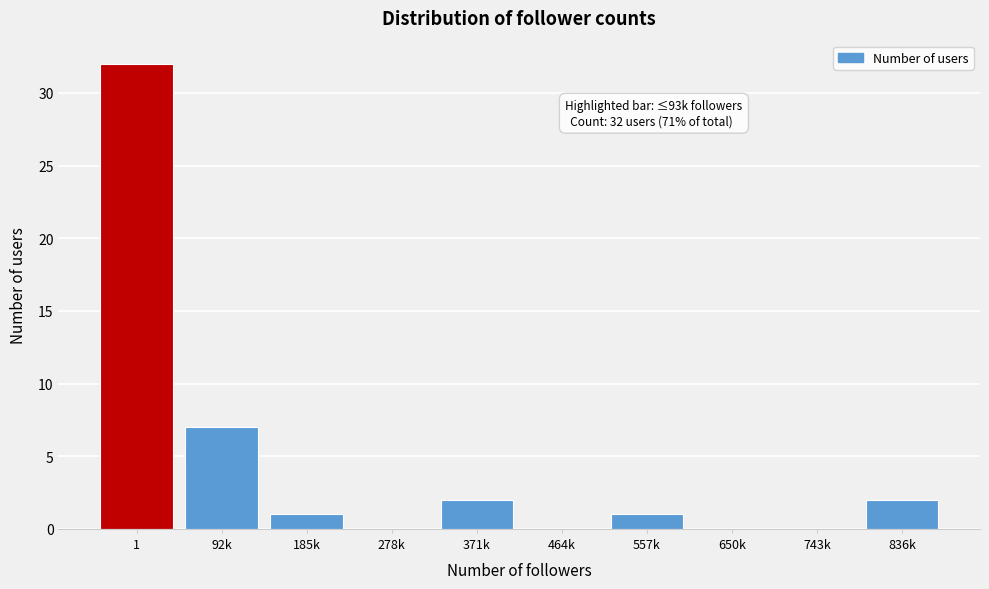

Reading right to left, extract all data points from this chart.

836k=2	743k=0	650k=0	557k=1	464k=0	371k=2	278k=0	185k=1	92k=7	1=32